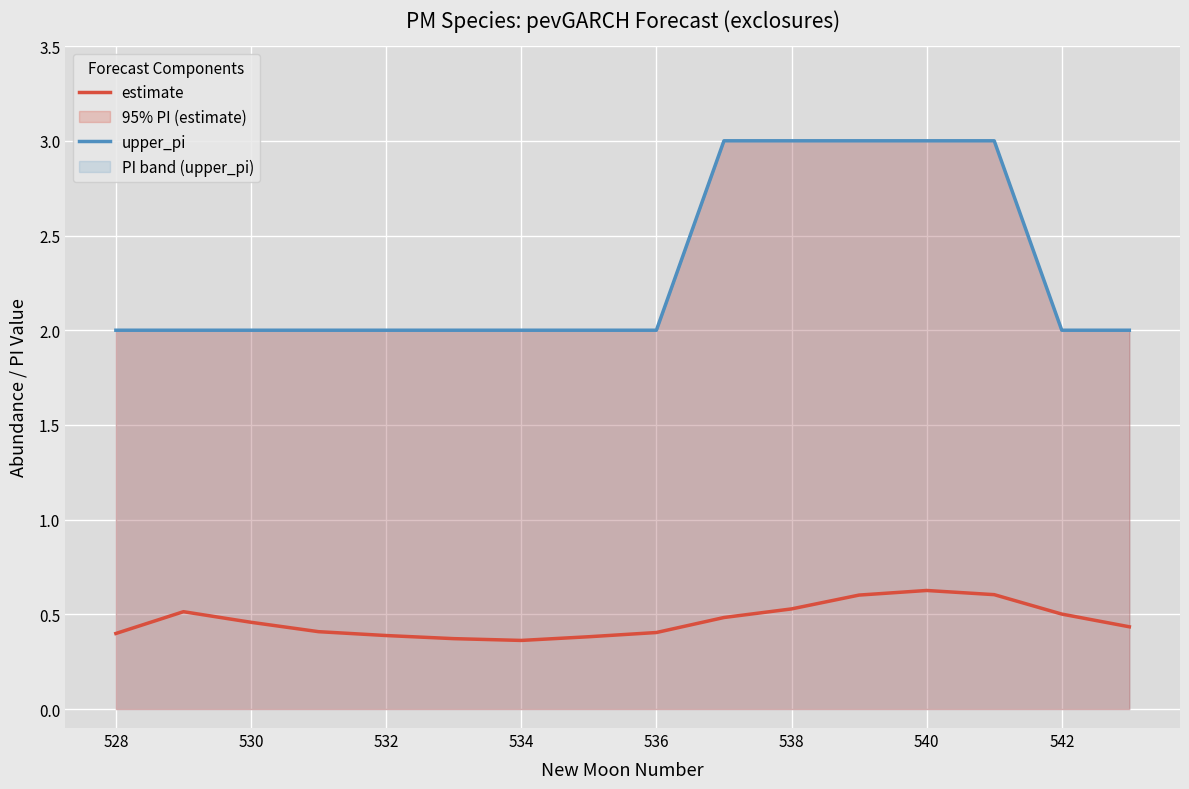

True or false: estimate and upper_pi cross at least once.

False